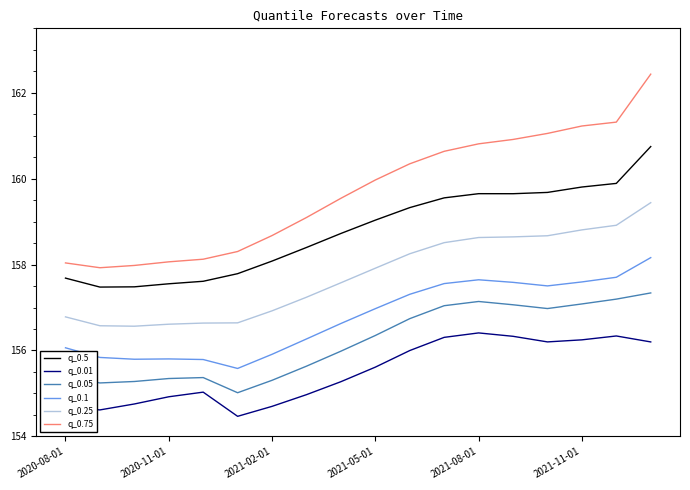

Which series has the largest range (max minus min)?

q_0.75